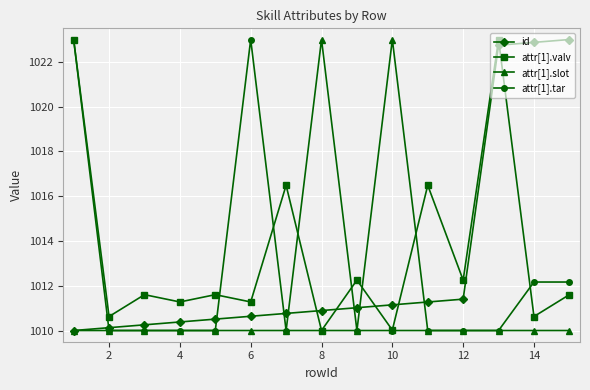

What is the value of the attr[1].slot point at the 15th from the left?

1010.0